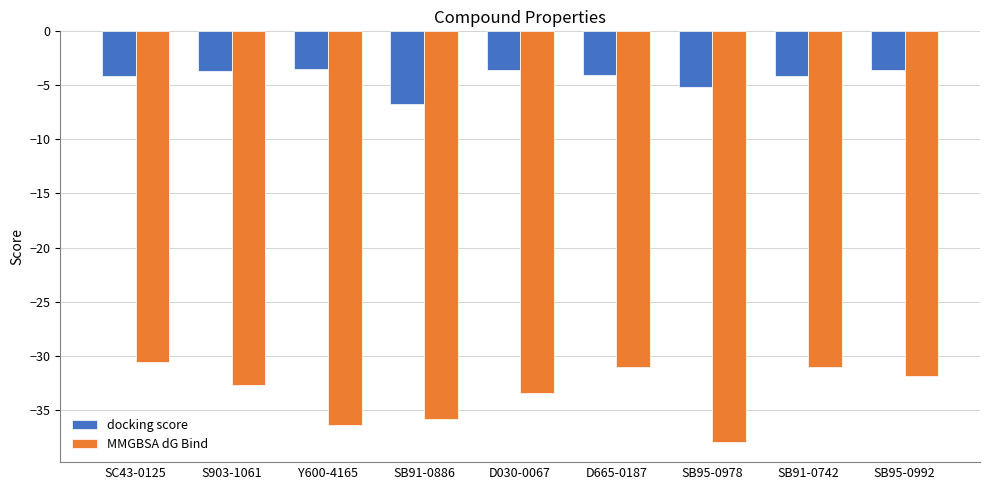

At which label does docking score first exceed -4?

S903-1061